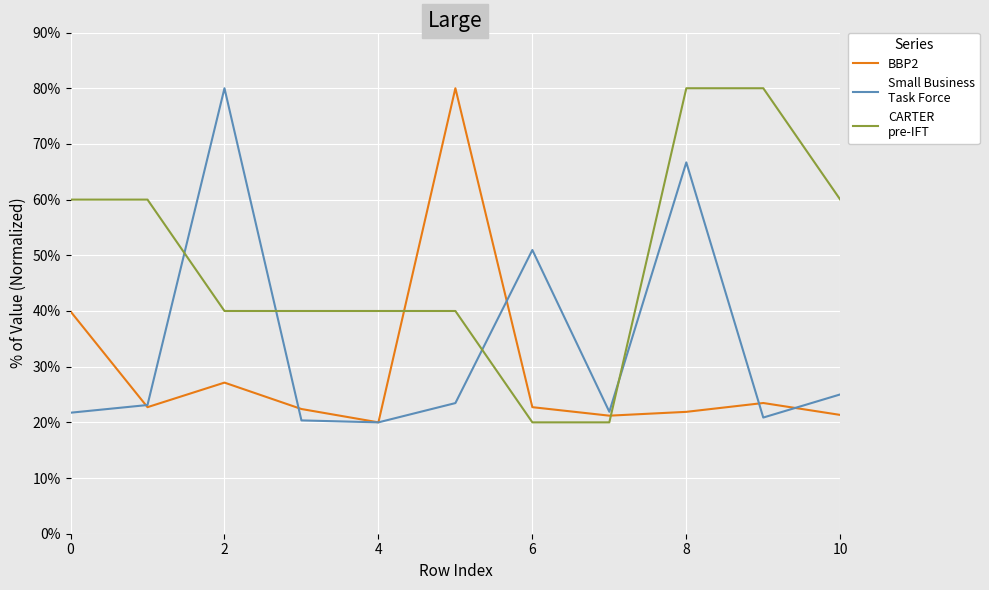

What is the smallest value displayed?

20.0